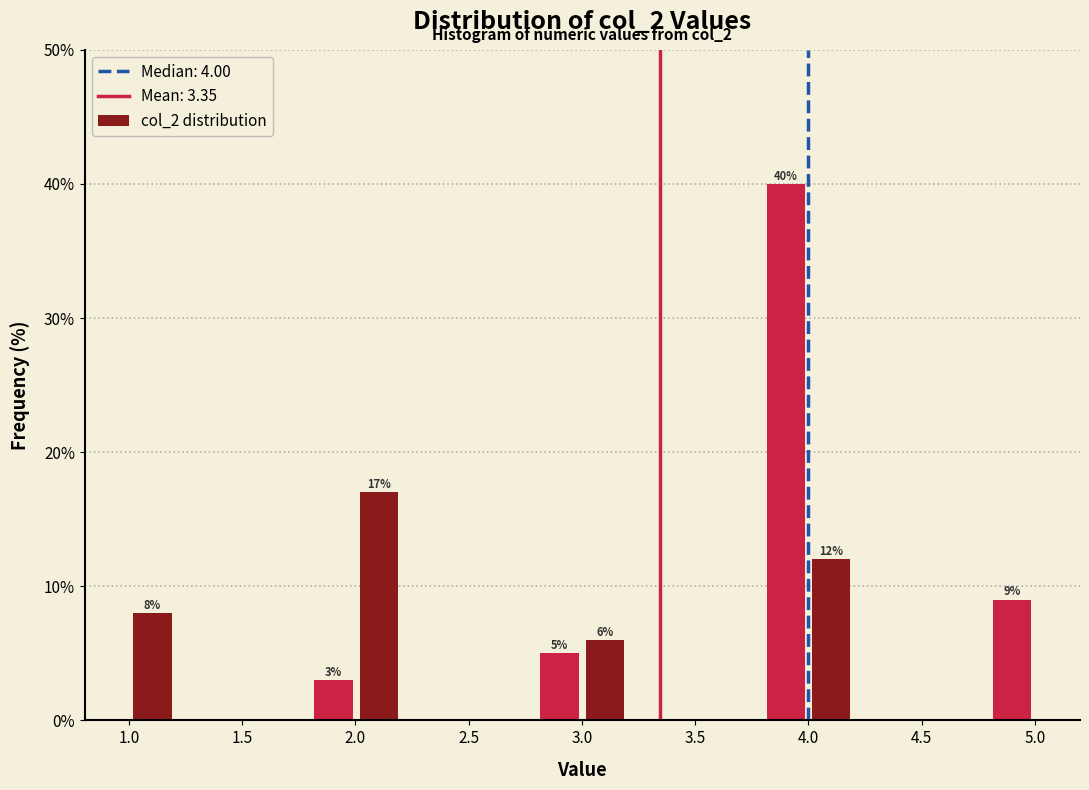

Around what value on the x-axis is the tallest bar? Give the approximate position of its centre, as read against the axis.

3.90